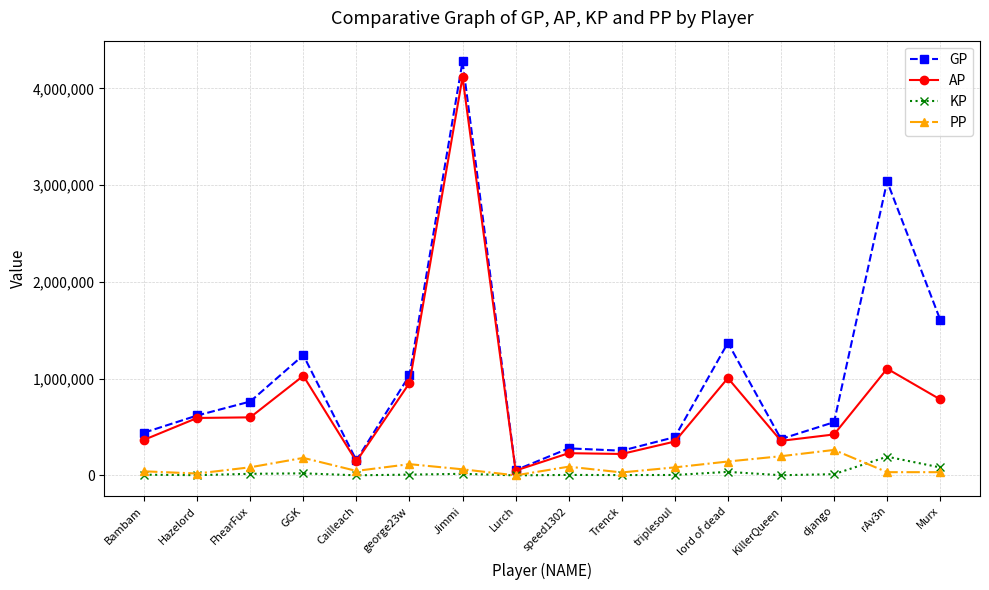

Where is GP nearest to the value 2166511?

Murx